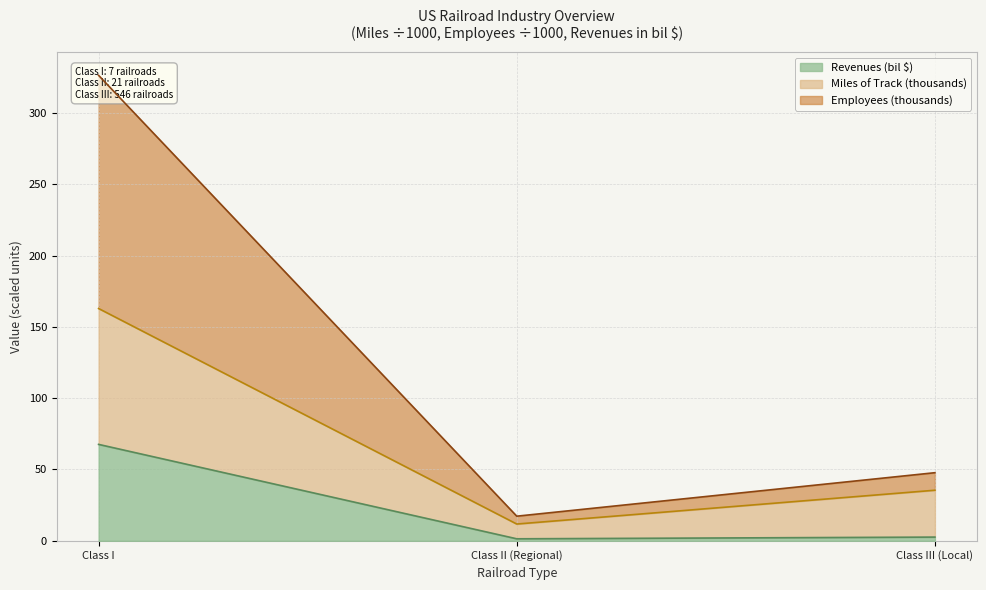

Where is Revenues (bil $) nearest to the value 34?

Class III (Local)